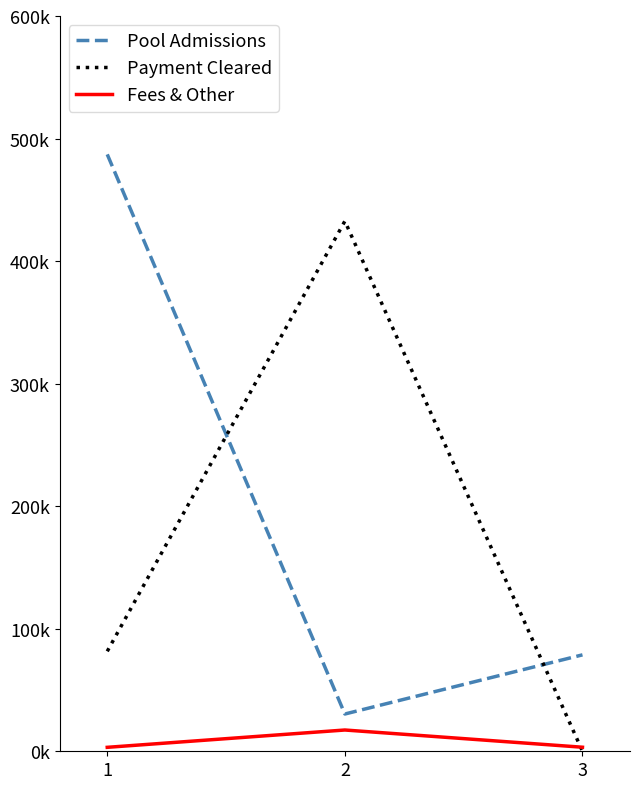

At which category is the sum across all series the highest?

1